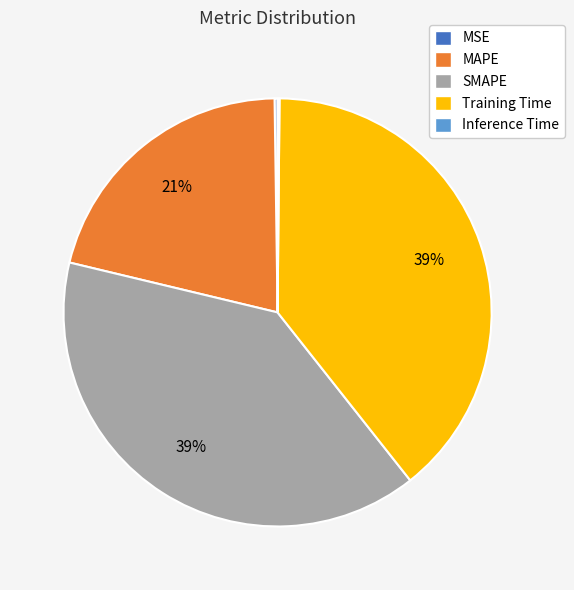

To the nearest percent, what is the difference between the largest and smallest slice percentages?

39%